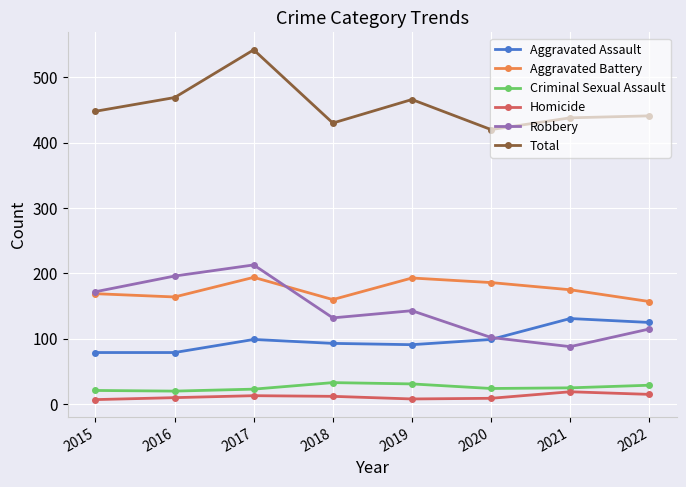

What is the maximum value shown in the chart?

542